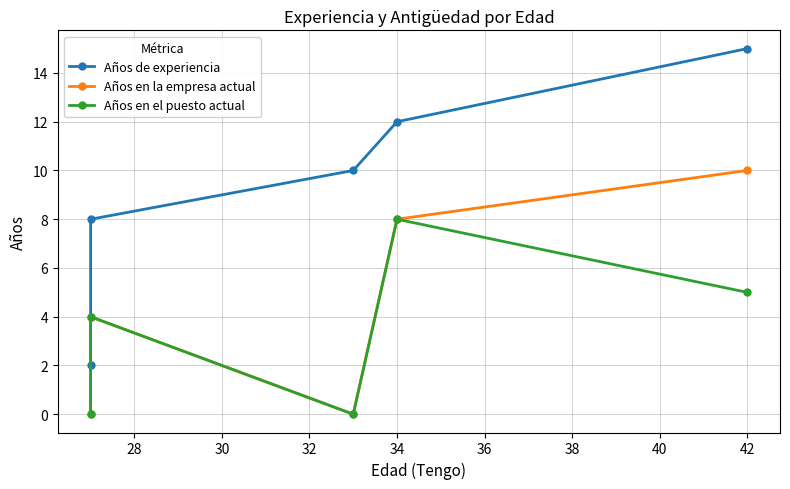

What is the total value across all series at 30?

10